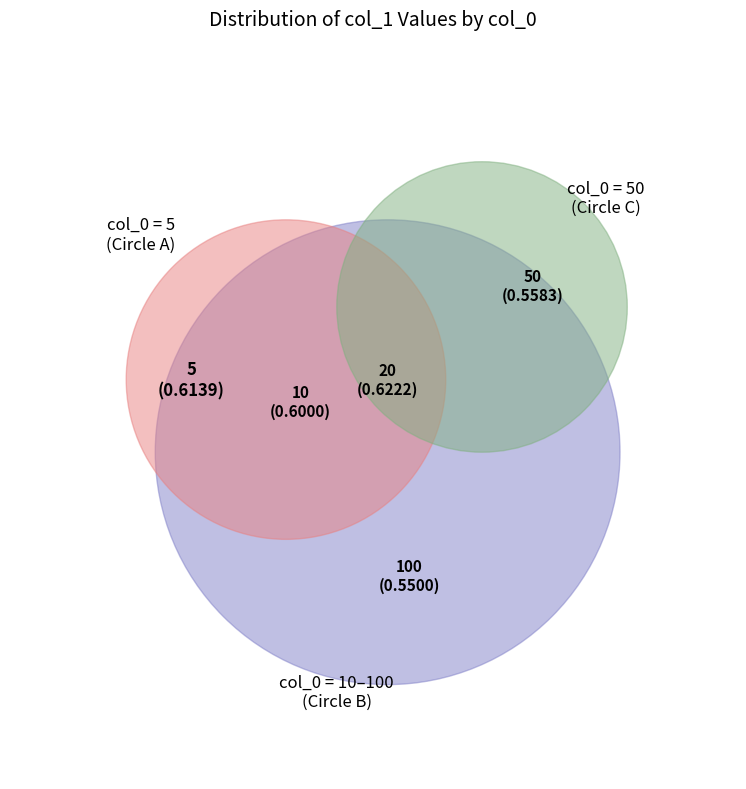

How many segments does this pie chart have?

5